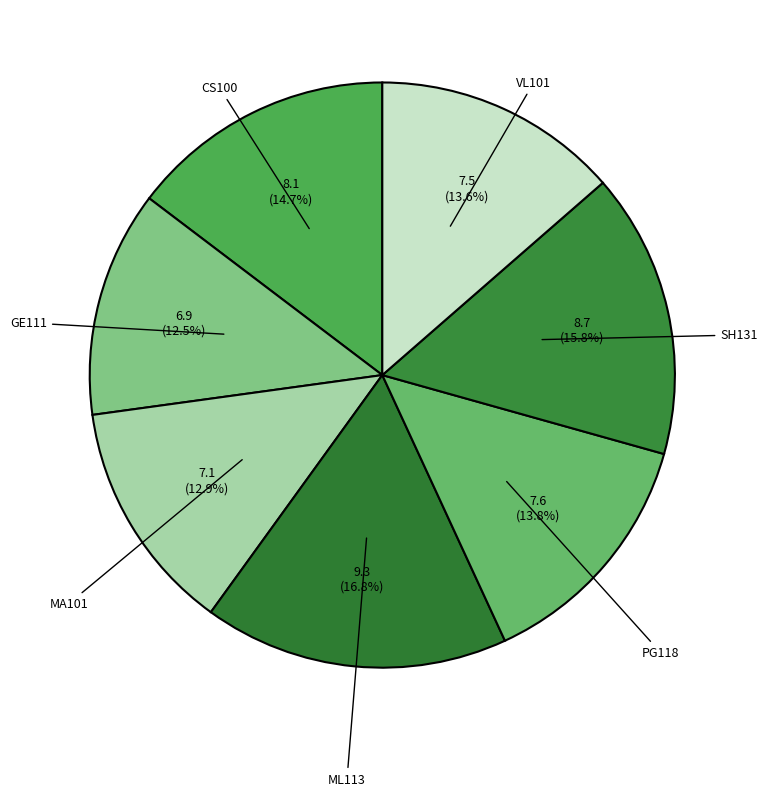

Which slice is the largest?

ML113